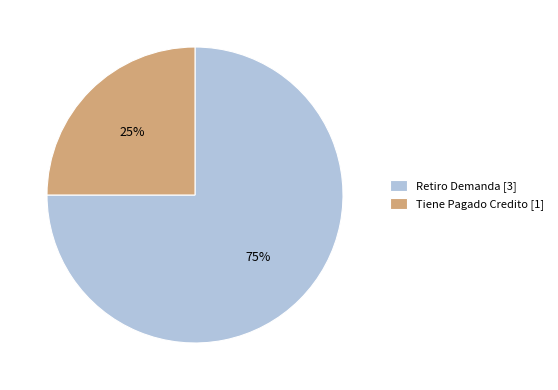

To the nearest percent, what is the difference between the largest and smallest slice percentages?

50%